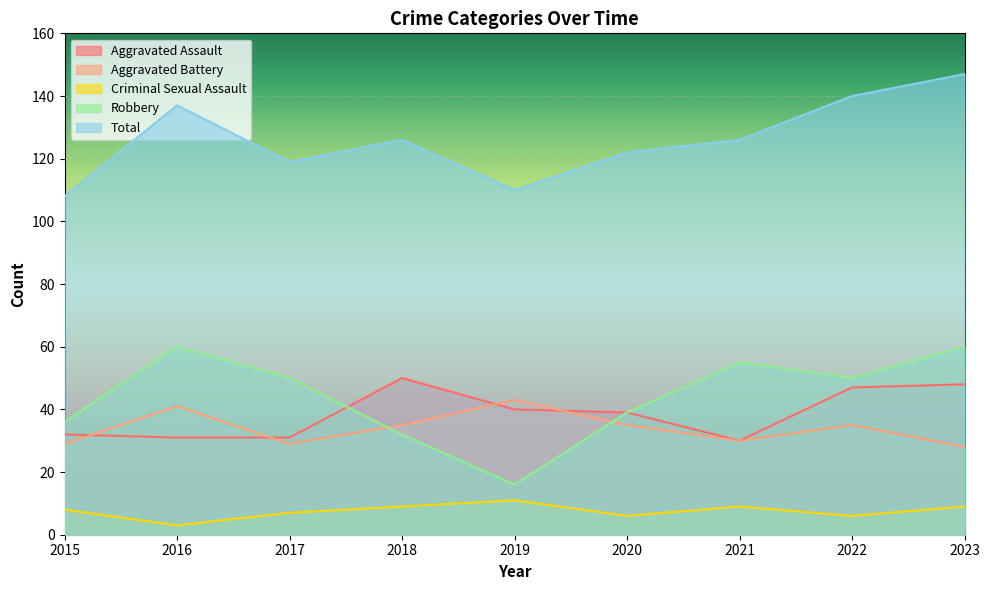

What is the difference between the maximum and minimum values in the Total series?

39